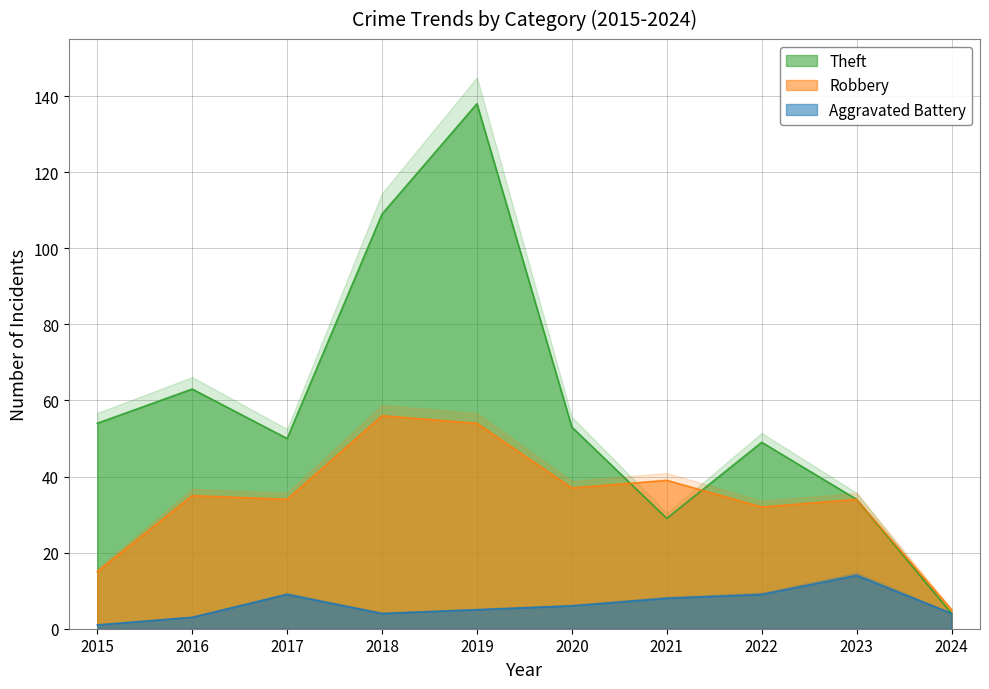

Rank the series by their average value, from lowest to highest.

Aggravated Battery, Robbery, Theft